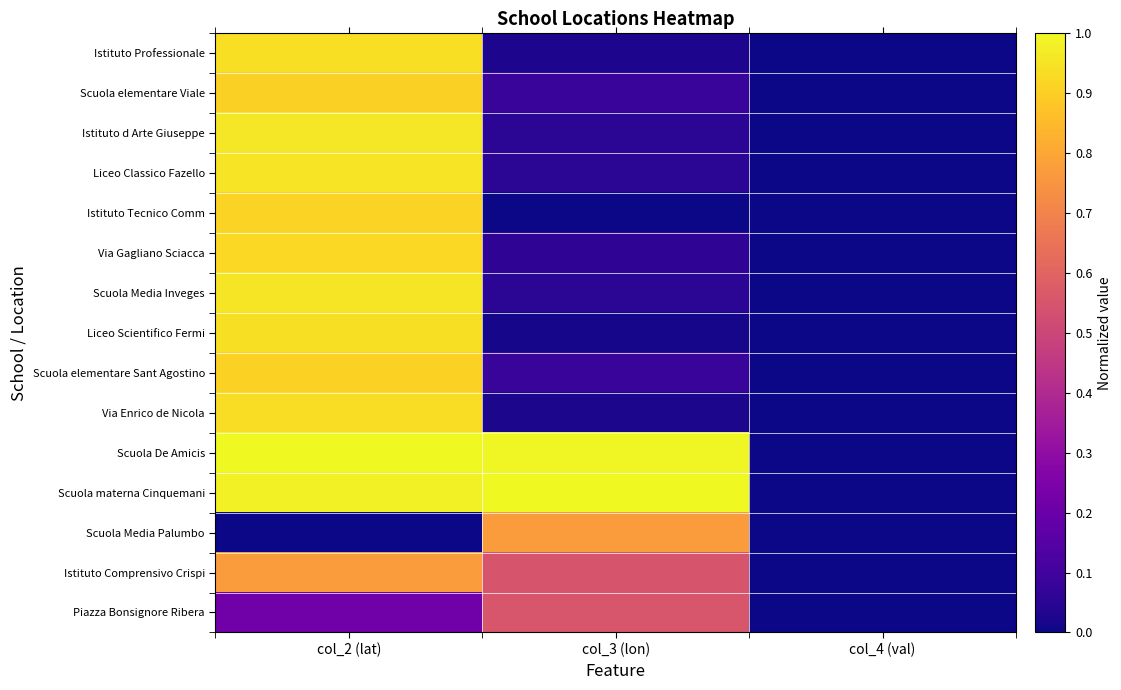

Which series has the largest total across all categories?

Scuola De Amicis